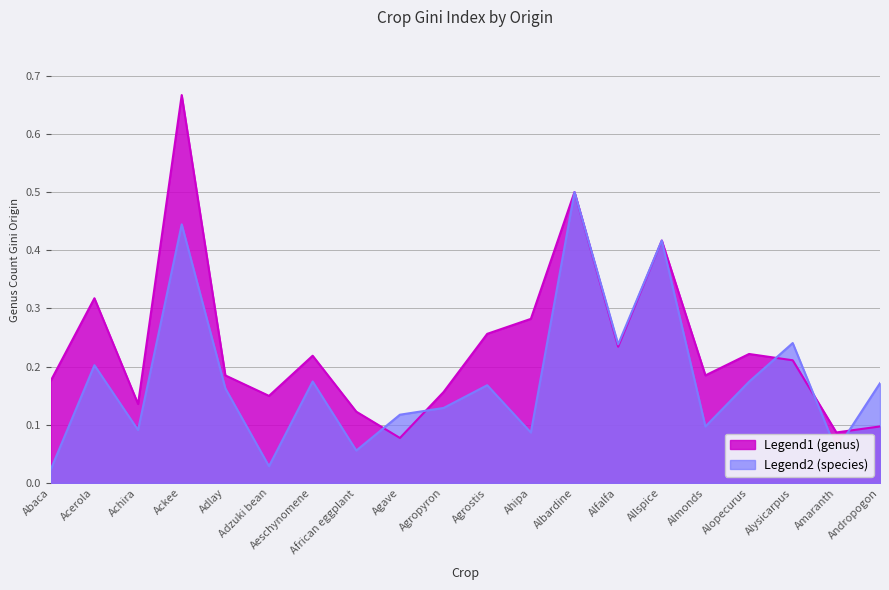

List the labels in order of genus_count_gini_origin value, smallest first.

Agave, Amaranth, Andropogon, African eggplant, Achira, Adzuki bean, Agropyron, Abaca, Adlay, Almonds, Alysicarpus, Aeschynomene, Alopecurus, Alfalfa, Agrostis, Ahipa, Acerola, Allspice, Albardine, Ackee